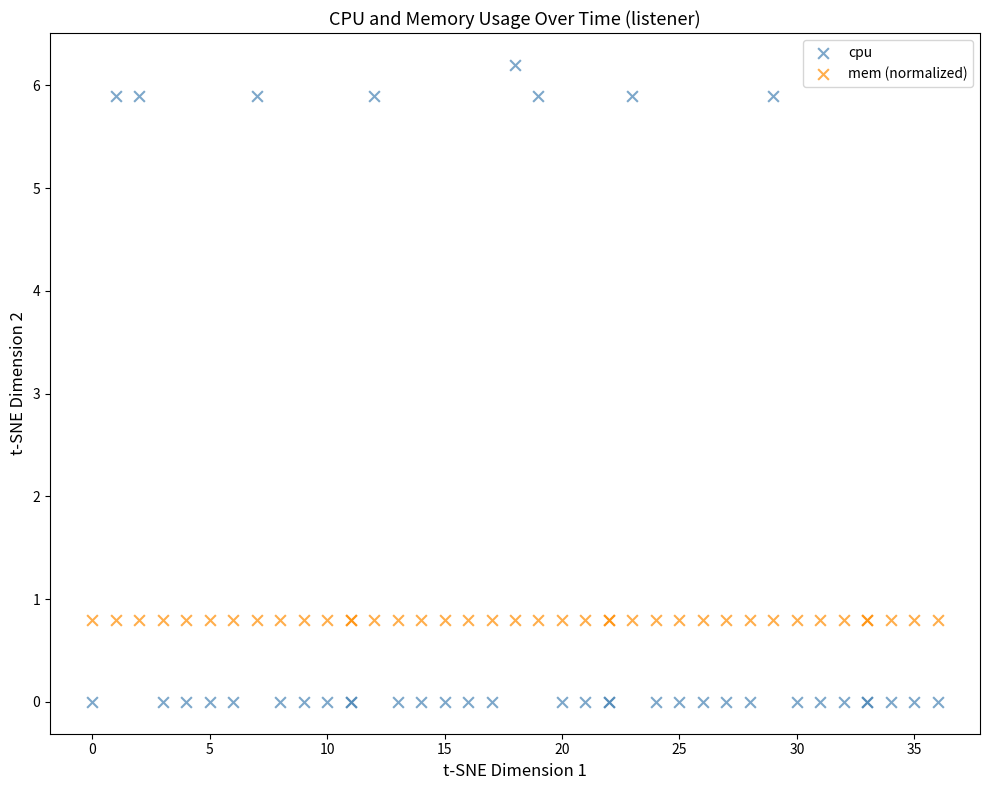

Which series contains the highest Y value?

cpu